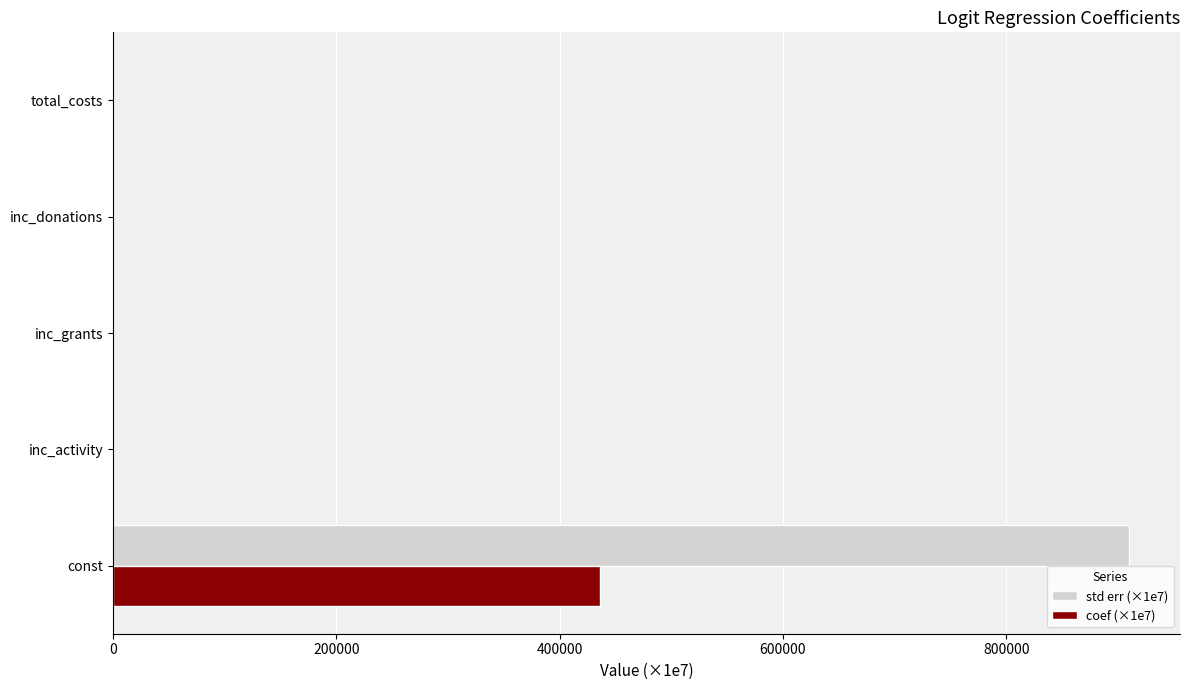

Which series has the largest total across all categories?

std err (×1e7)